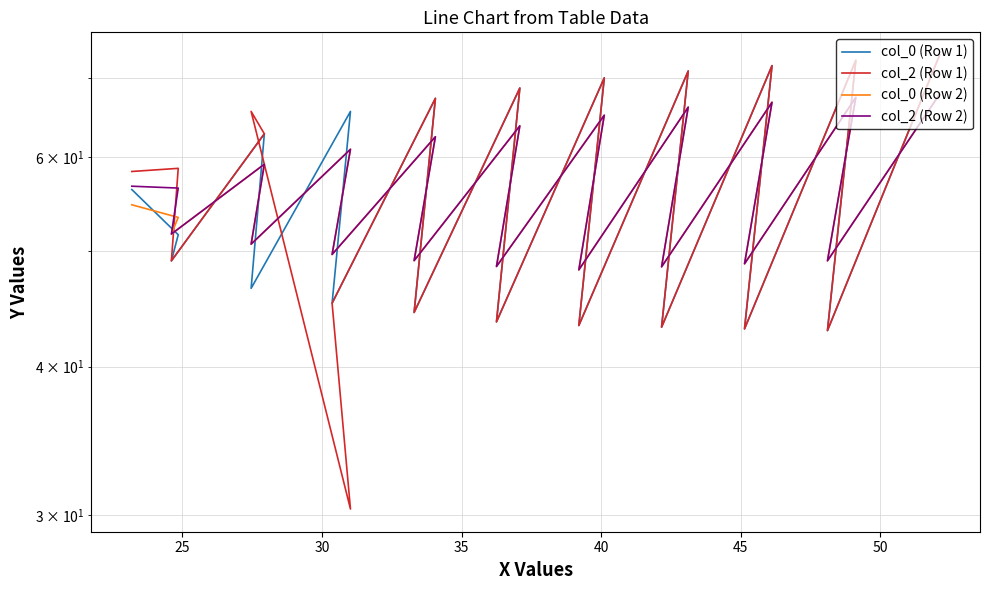

Which series ends up on top after the final intersection of col_2 (Row 2) and col_2 (Row 1)?

col_2 (Row 1)